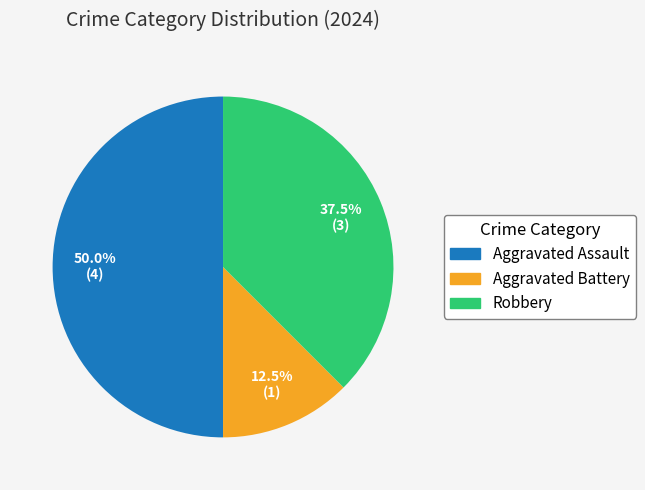

How many slices are in this pie chart?

3